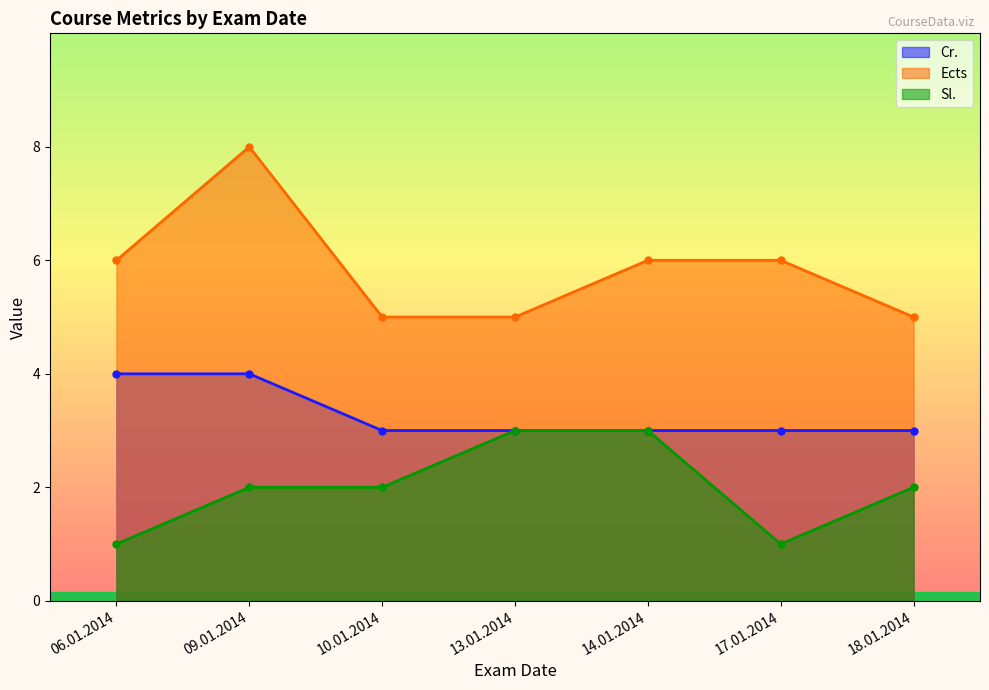

Does the chart display data point markers on the line(s)?

Yes